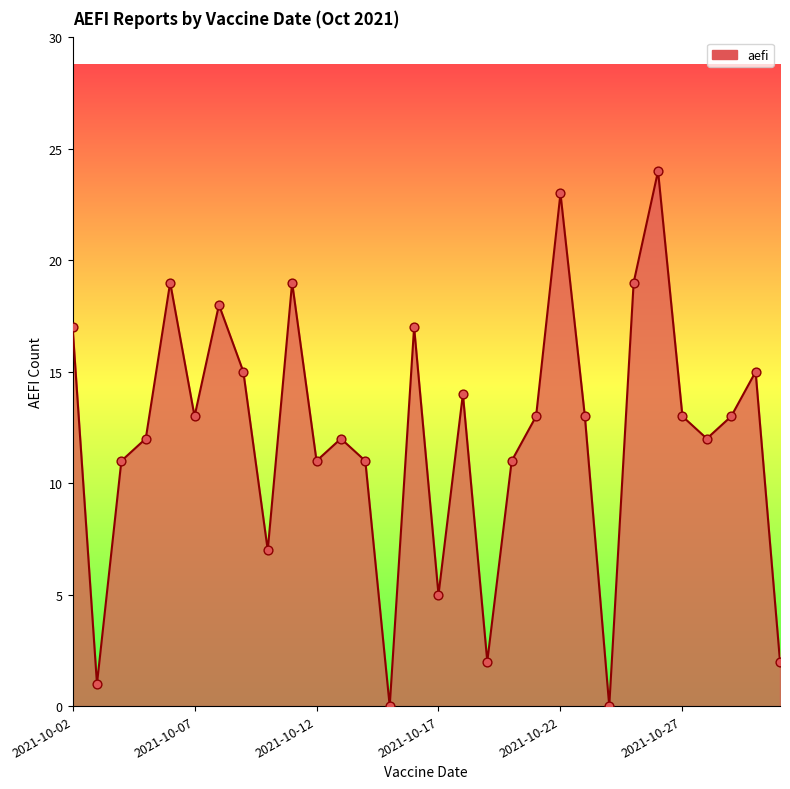

What is the difference between the maximum and minimum values?

24